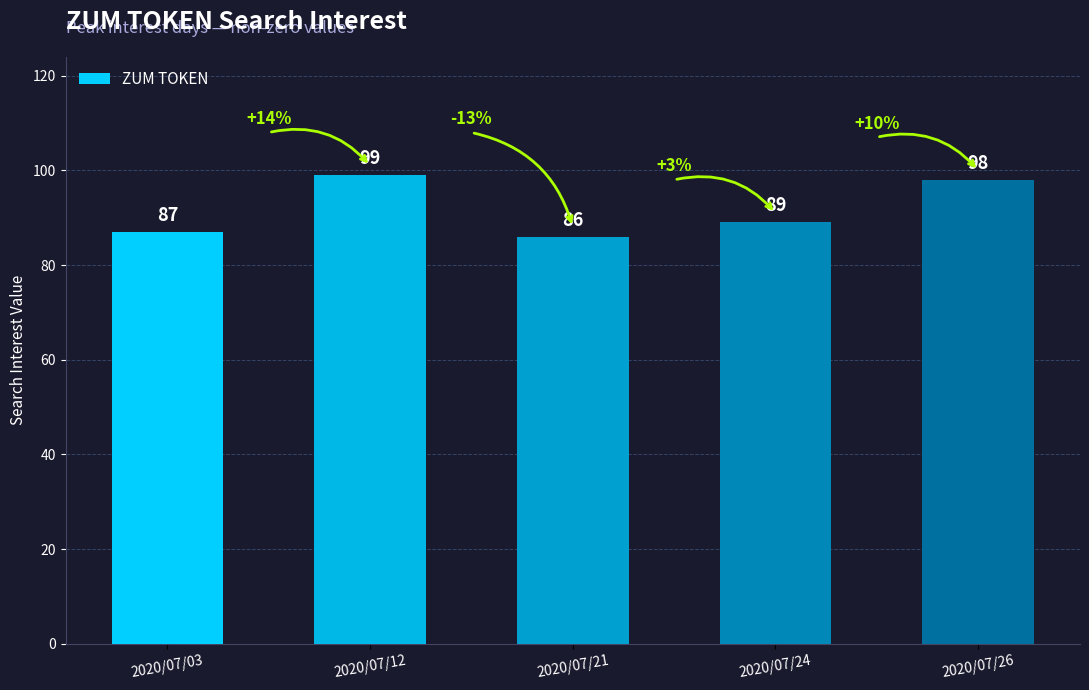

True or false: the data shows 137 at 2020/07/03.

False